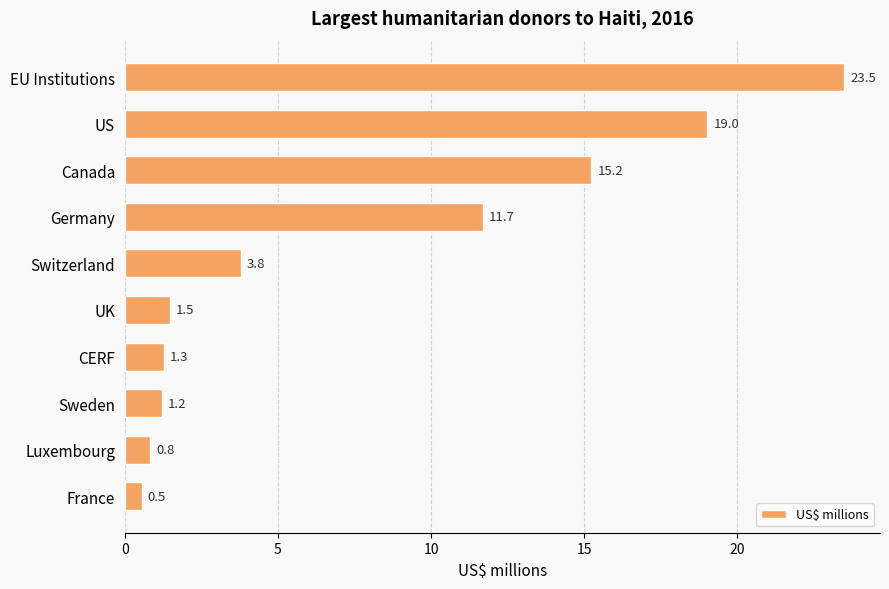

What is the sum of all values?

78.5